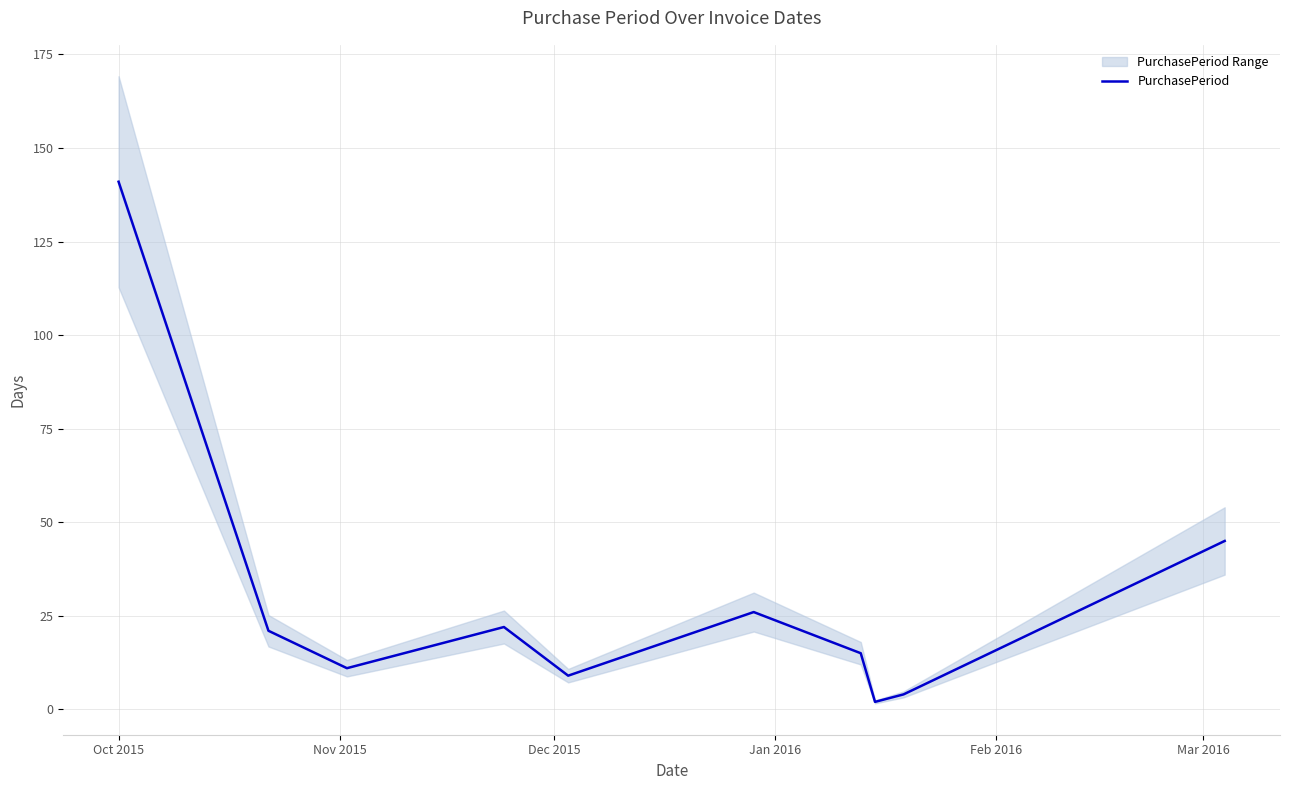

What is the maximum value for PurchasePeriod?

141